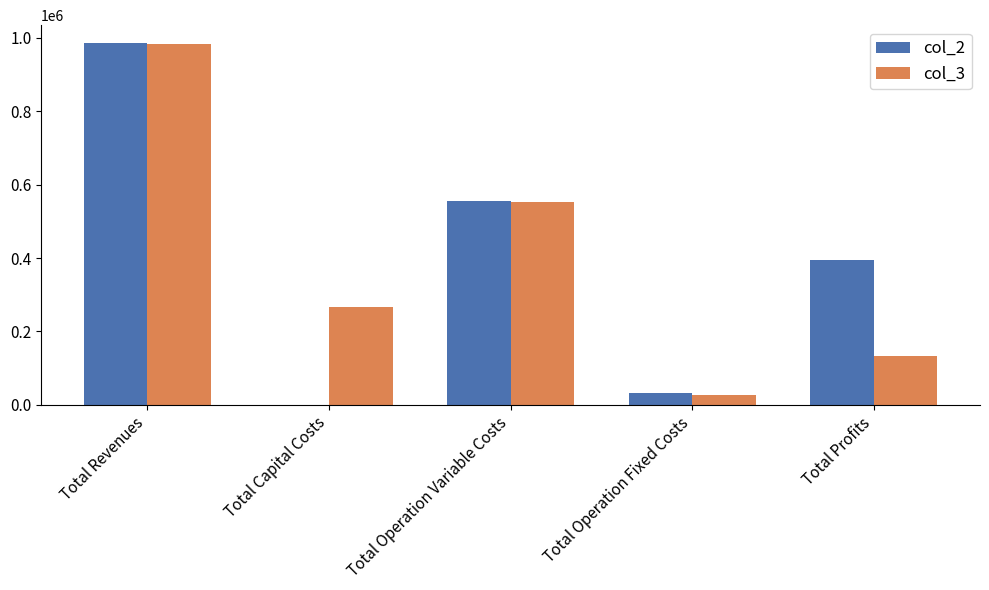

Reading right to left, transcribe all the data shown in this chart.

col_2: 395222.9	33627.6	556258.0	0.0	985108.5
col_3: 134190.5	28163.1	554034.3	268000.0	984388.0